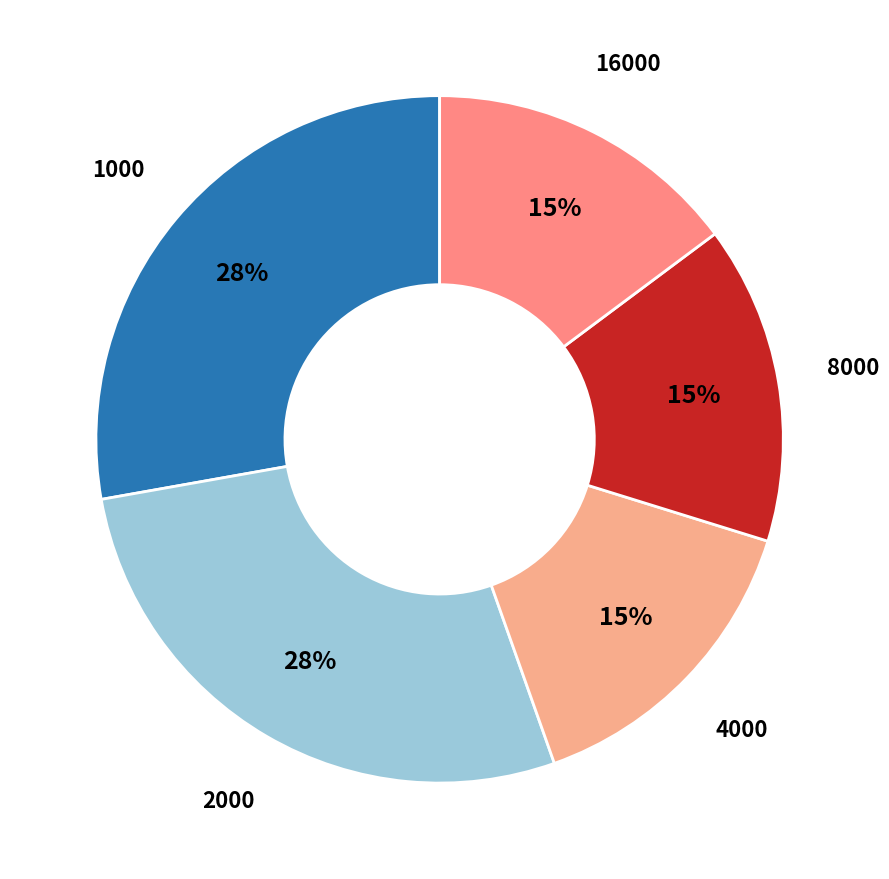

Does any single category account for the majority?

No